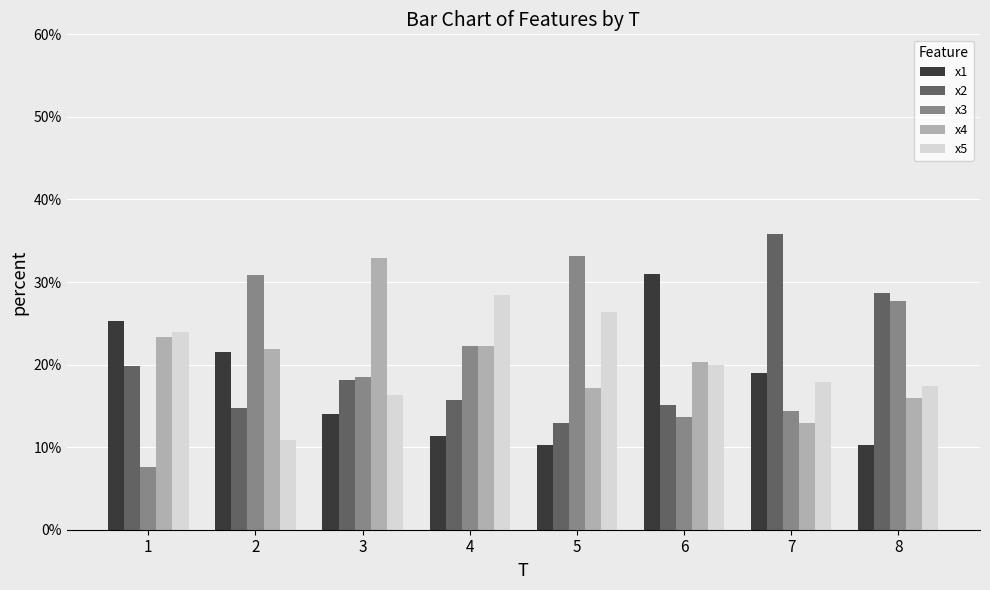

The value of x1 at 7 is 19.0. True or false?

True